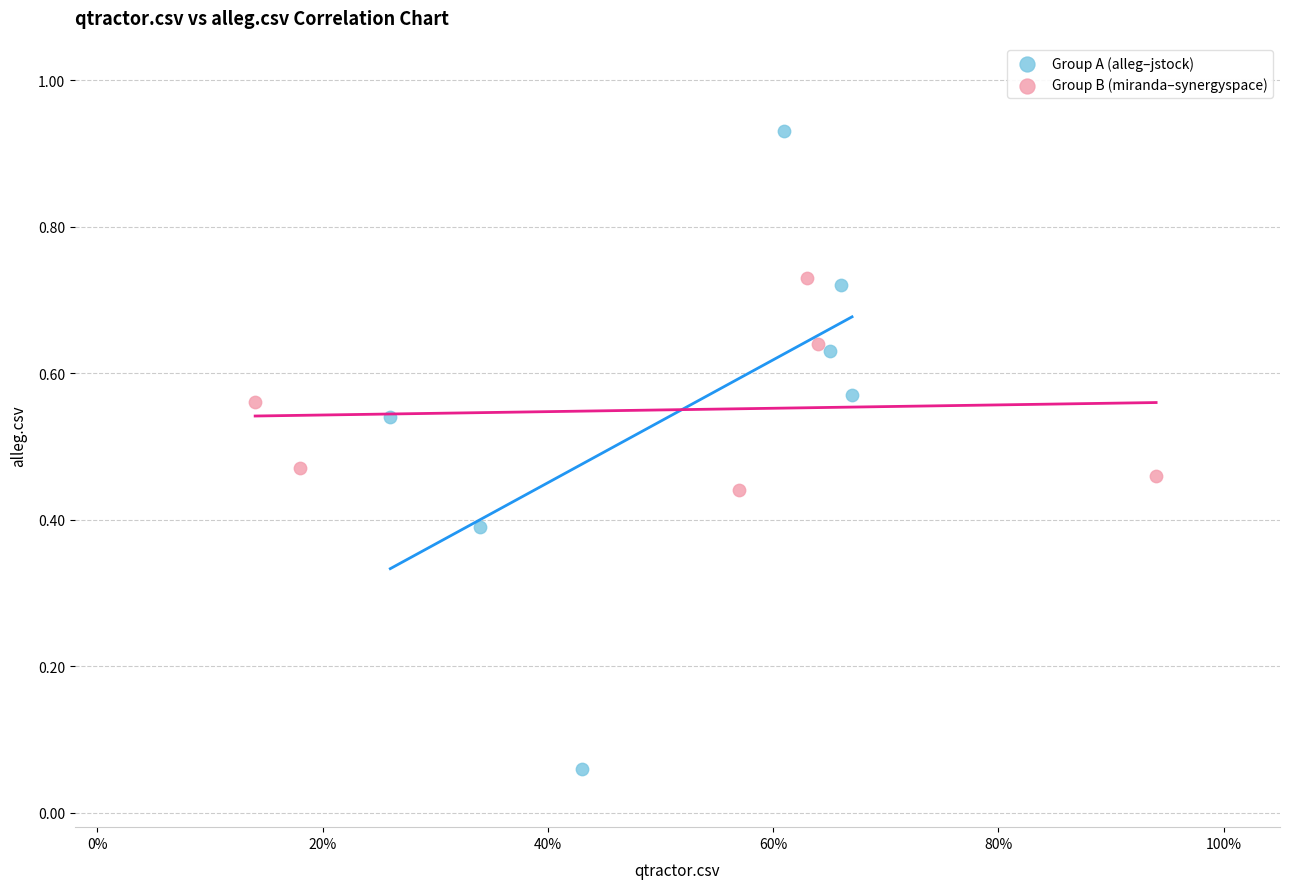

Which series contains the lowest Y value?

Group A (alleg–jstock)